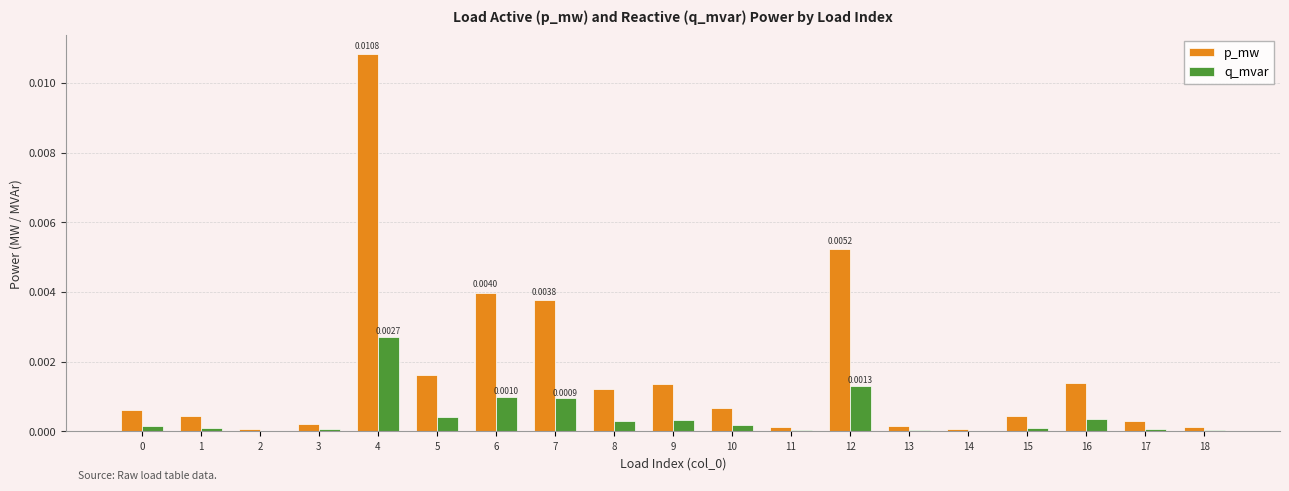

Are the bars horizontal?

No